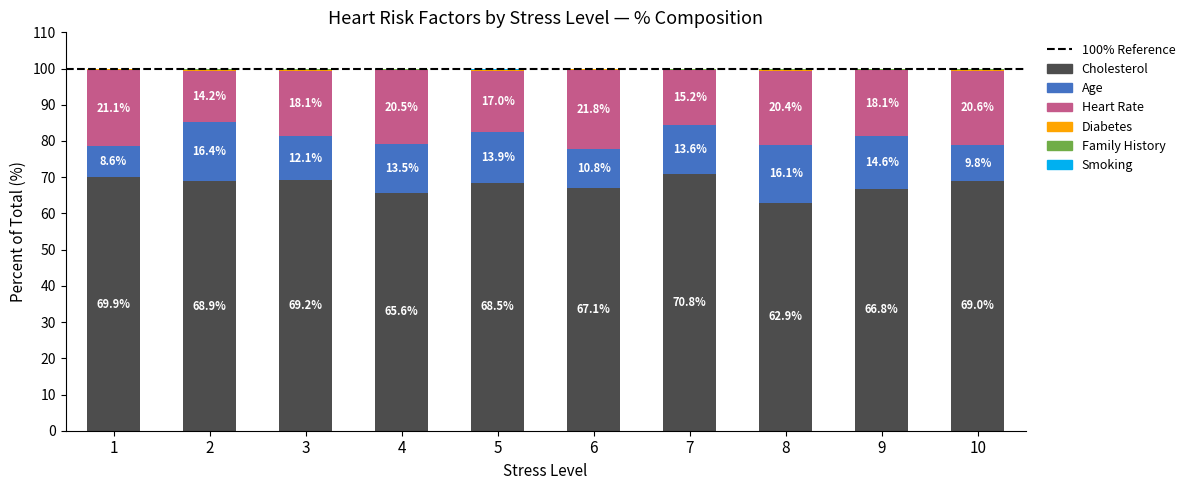

At which label does Cholesterol reach its peak?

7